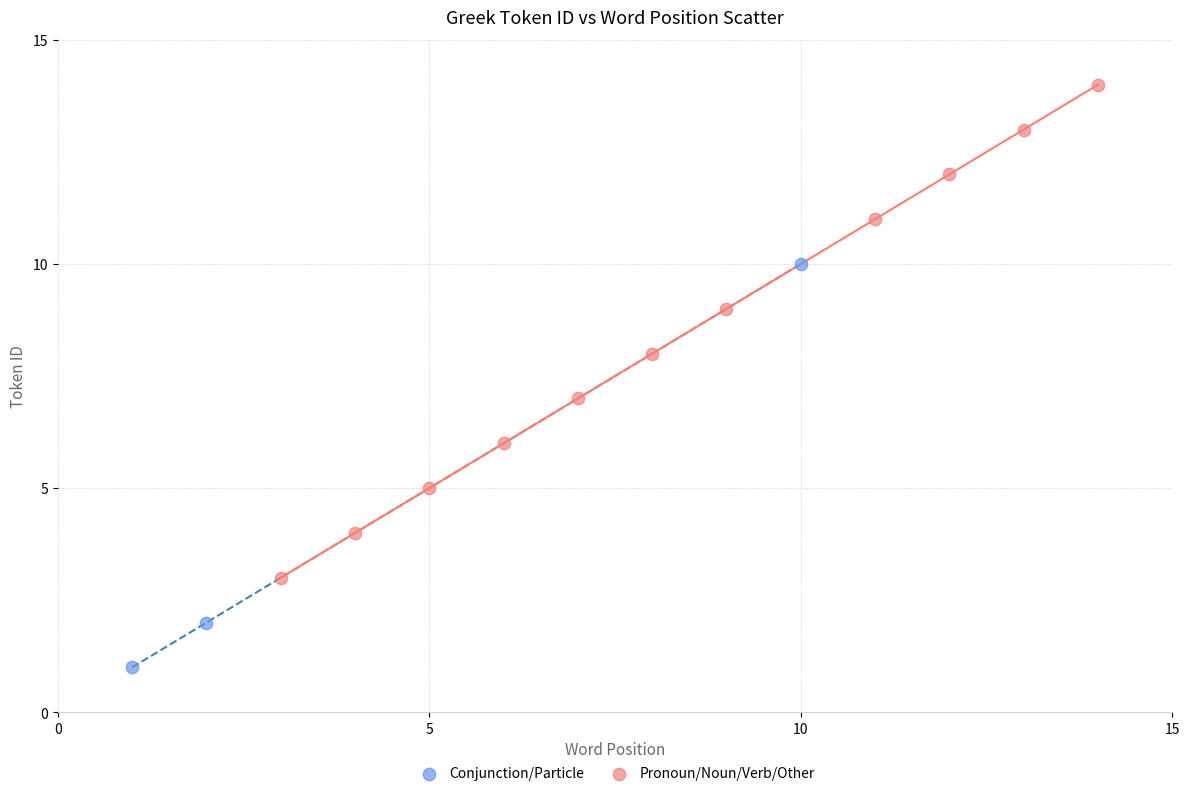

Which series contains the highest Y value?

Pronoun/Noun/Verb/Other